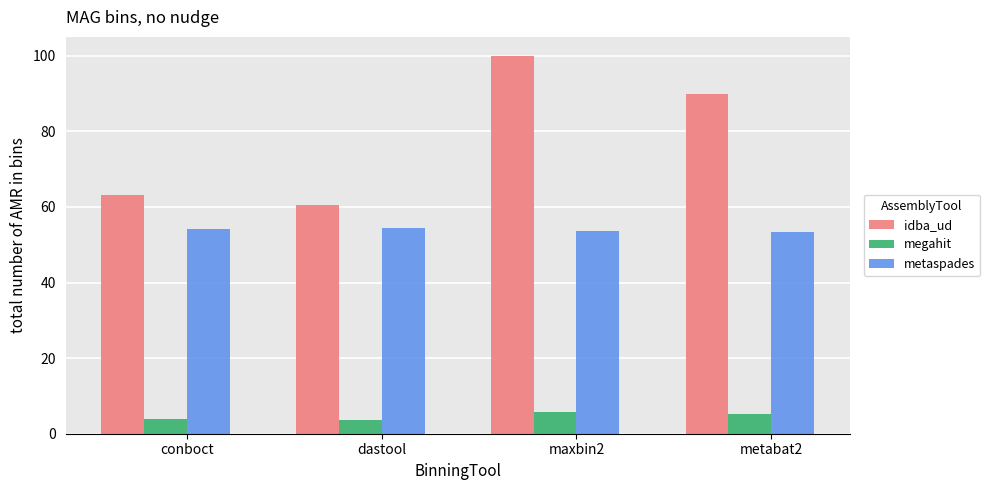

What is the difference between the megahit values at dastool and conboct?

0.1